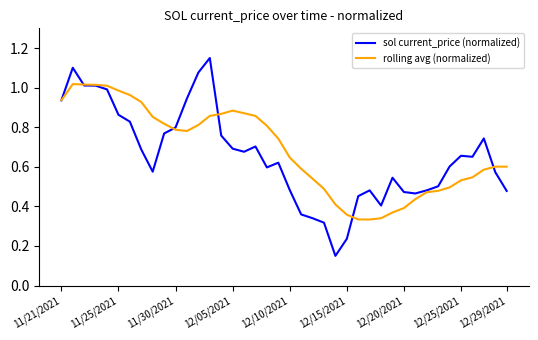

List the series in order of their peak value, highest first.

sol current_price (normalized), rolling avg (normalized)